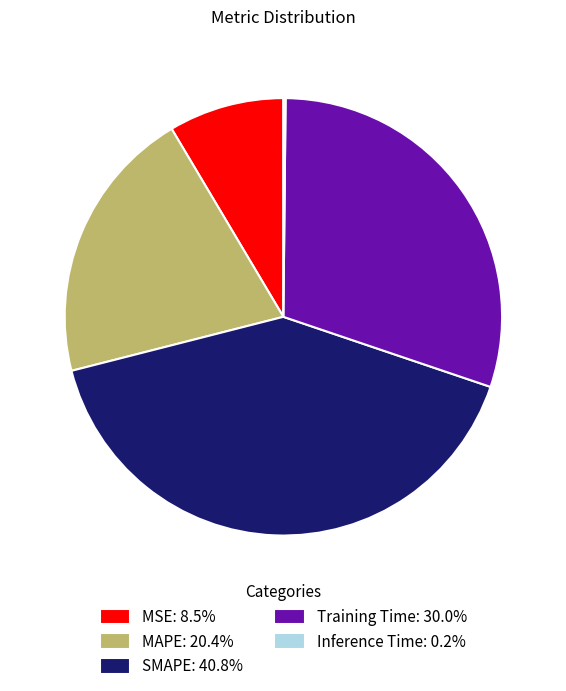

Is there any slice that represents more than half of the pie?

No